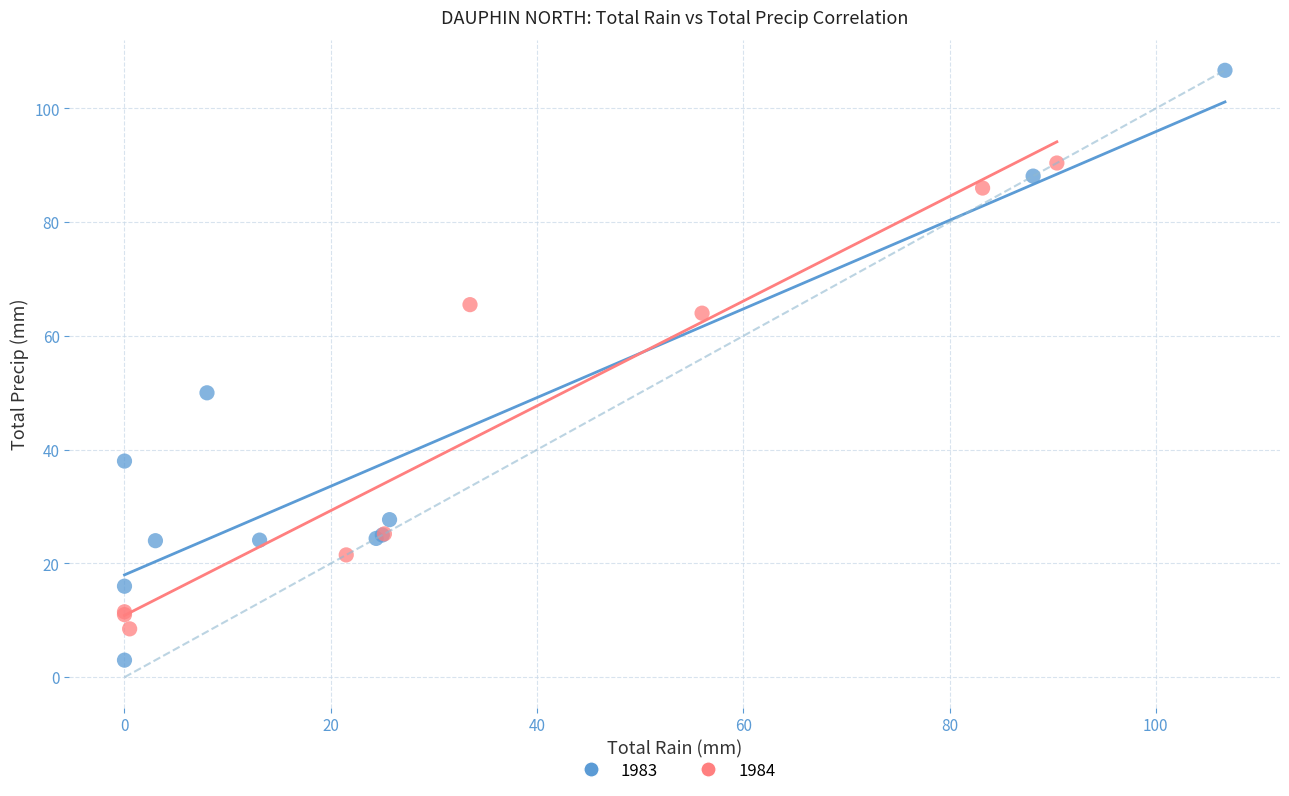

Which series reaches the maximum Y coordinate?

1983